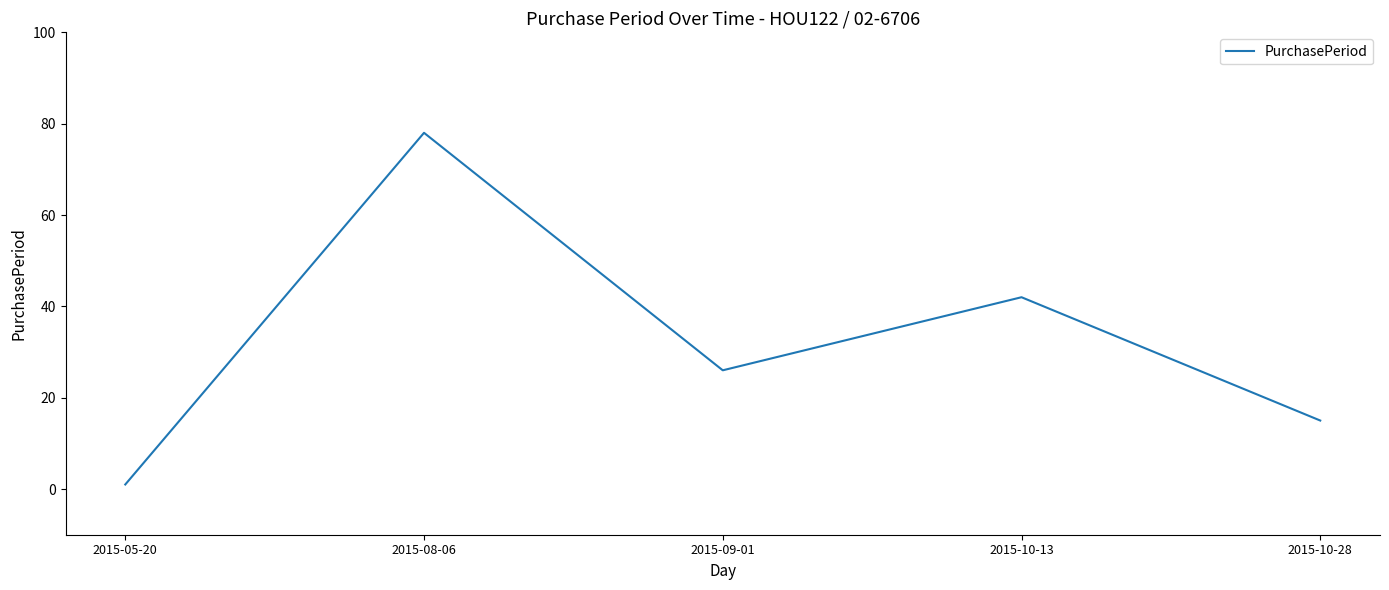

How many distinct data groups are displayed?

1